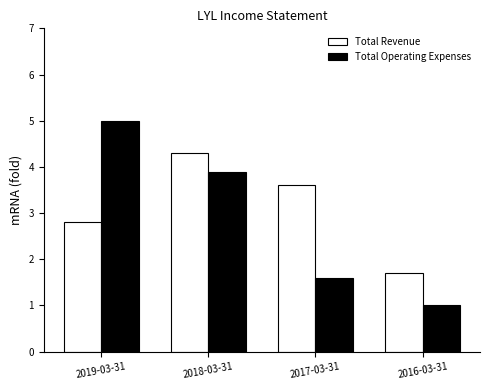

What is the approximate value of Total Revenue at 2018-03-31?

4.3